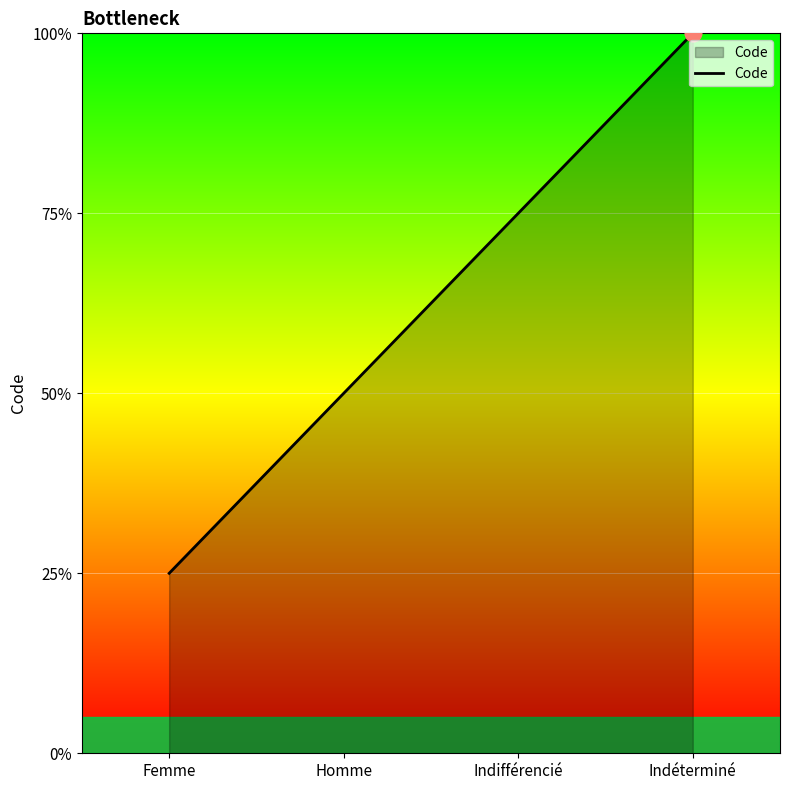

True or false: the data shows 1 at Femme.

True